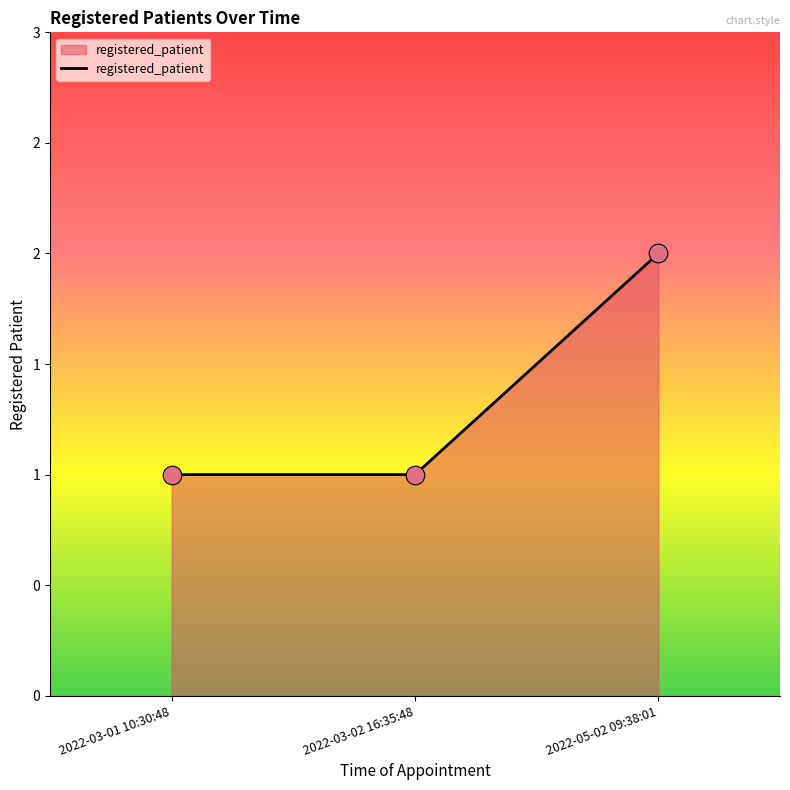

What is the change in value from 2022-03-02 16:35:48 to 2022-05-02 09:38:01?

+1